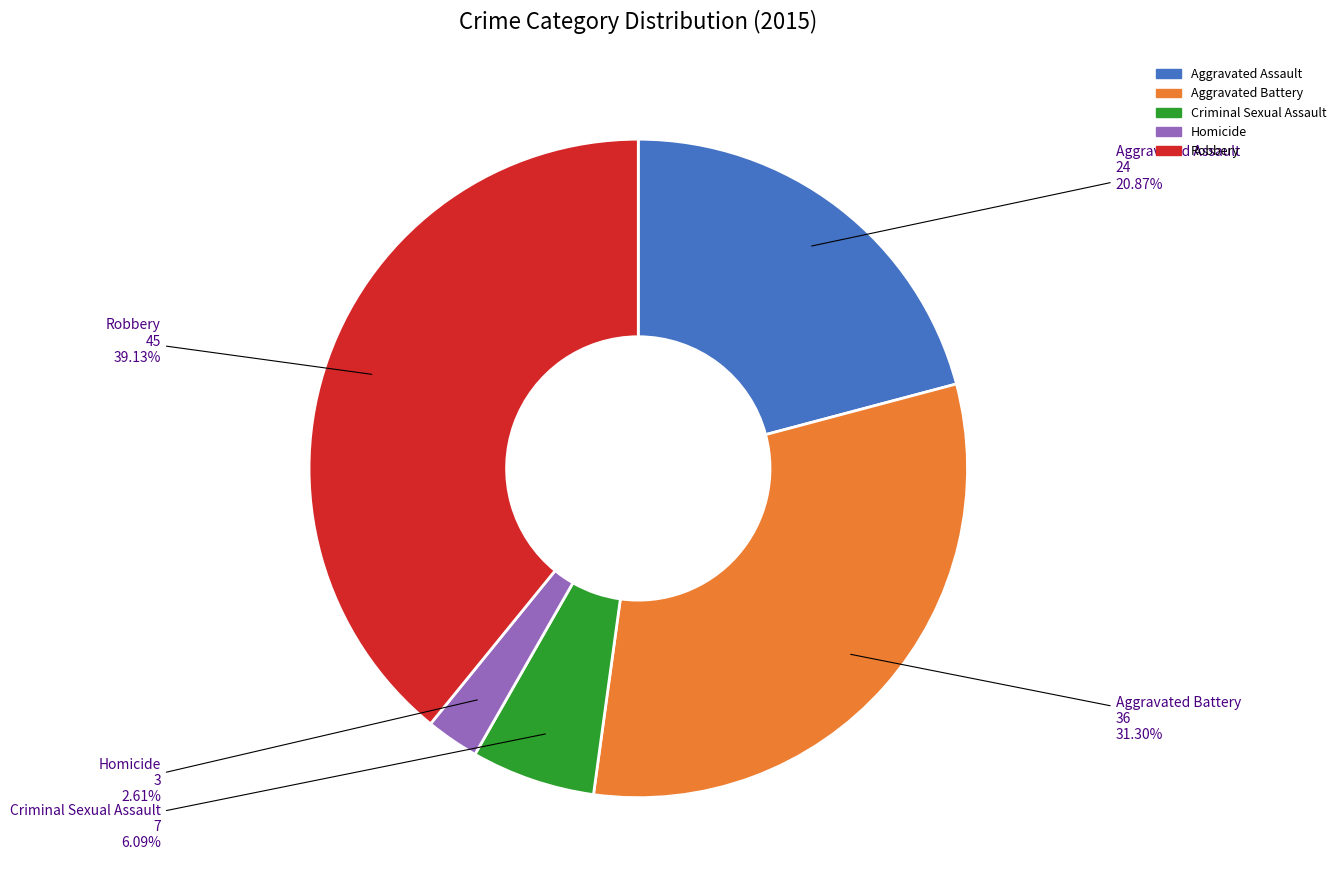

Do Robbery and Aggravated Battery together represent more than half of the pie?

Yes